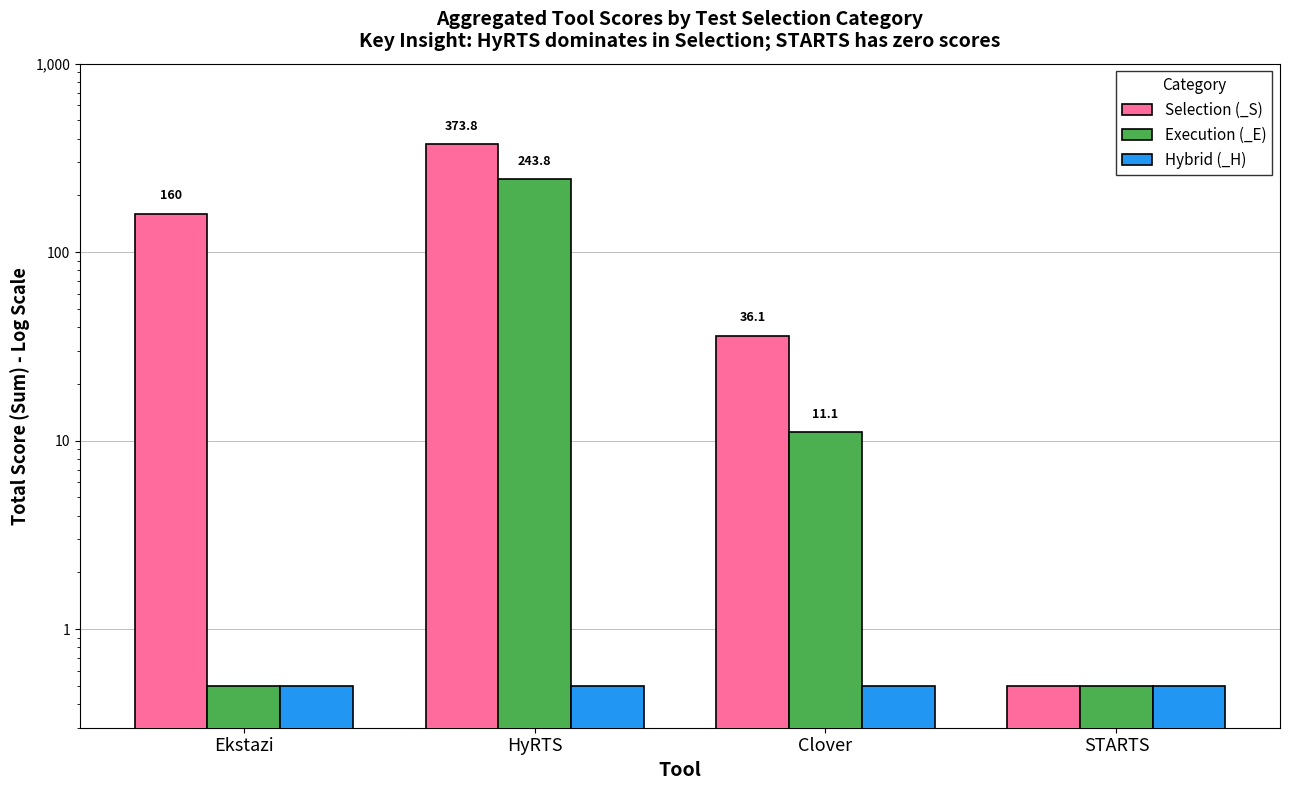

What are all the series names shown in the legend?

Selection (_S), Execution (_E), Hybrid (_H)